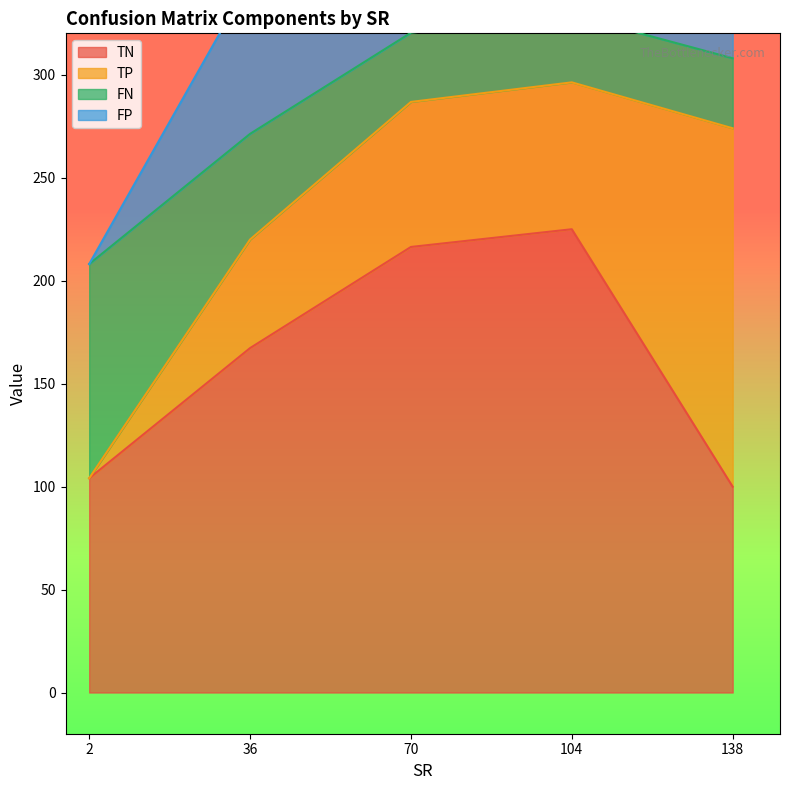

True or false: TN has more than 2 interior local peaks.

False